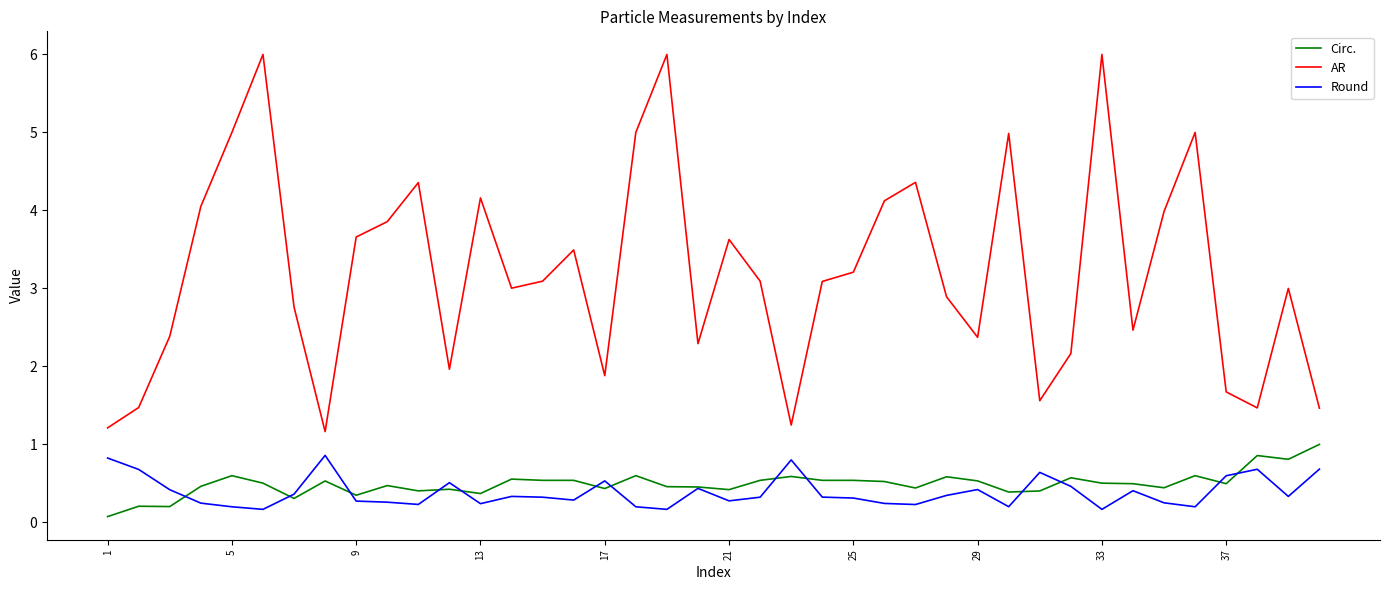

True or false: AR and Round intersect in this chart.

False